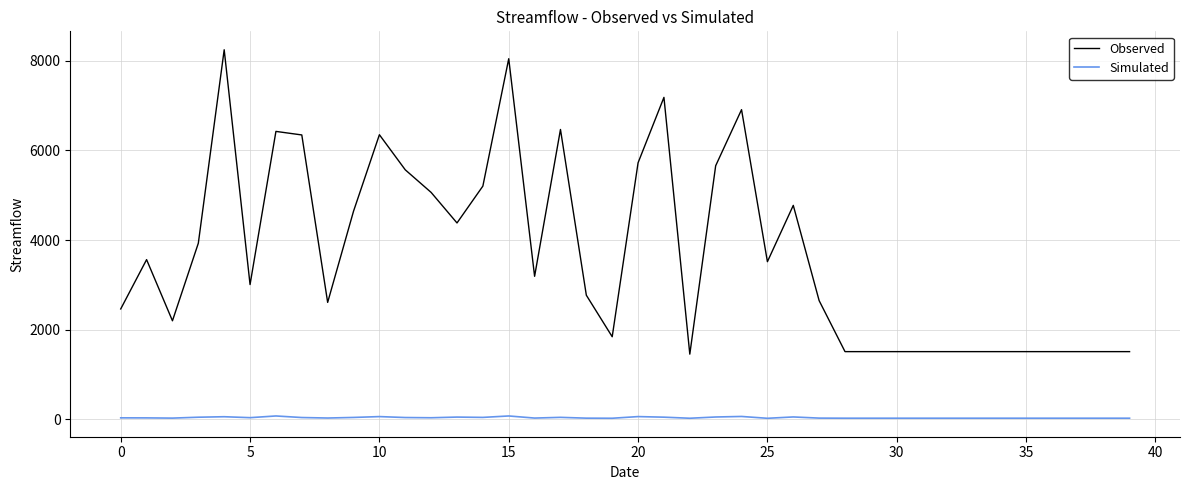

What are all the series names shown in the legend?

Observed, Simulated